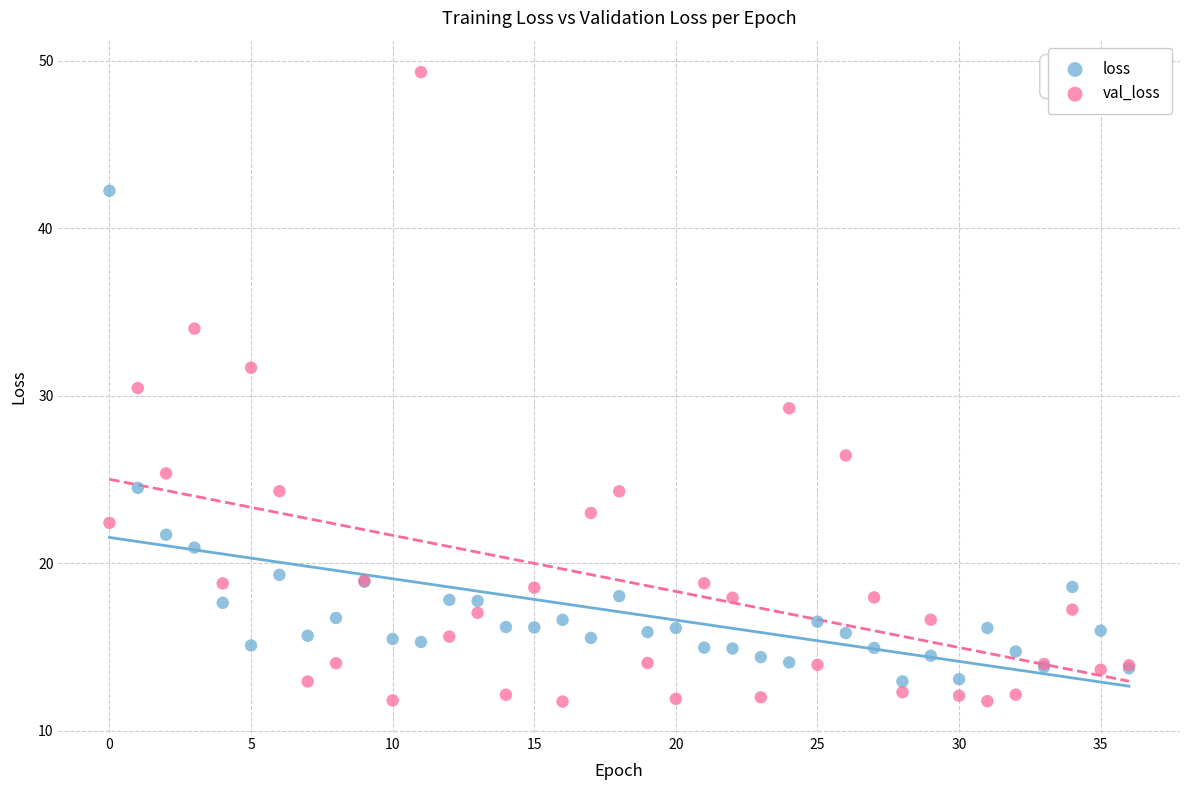

Which series contains the highest Y value?

val_loss